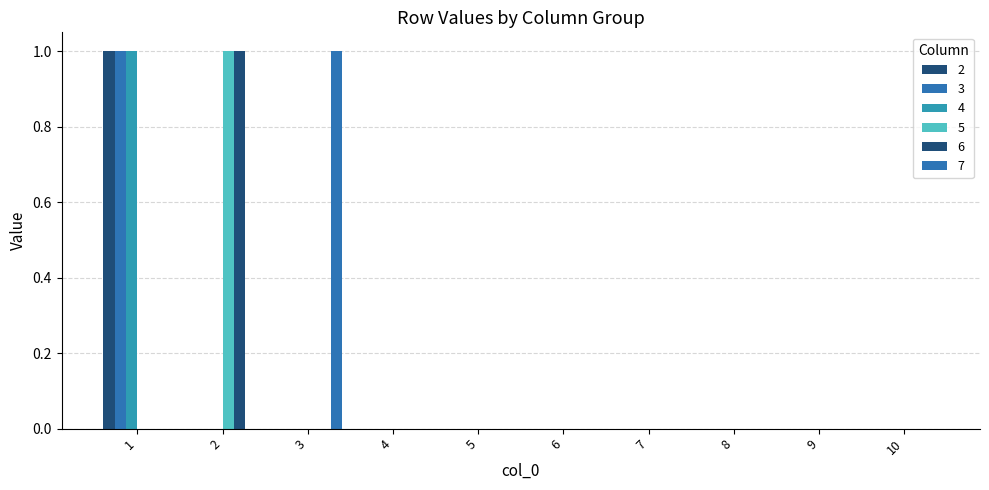

Count the number of categories in the chart.

10